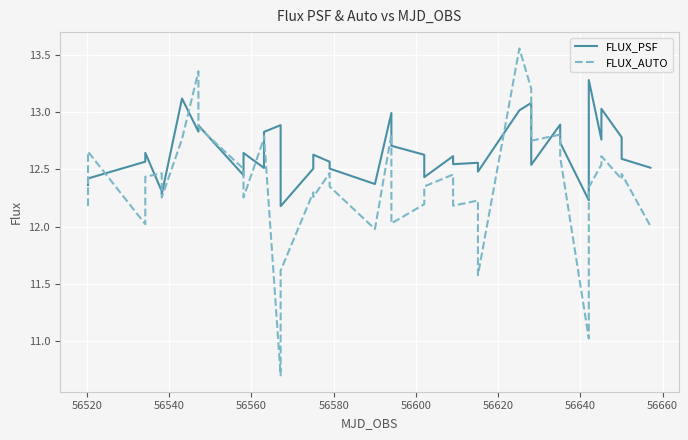

True or false: FLUX_AUTO and FLUX_PSF intersect in this chart.

True